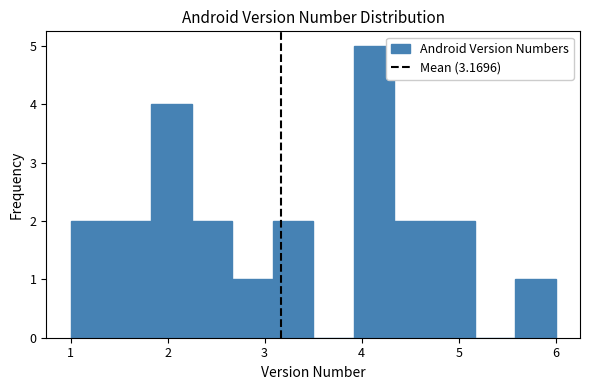

Reading left to right, list every bar in this chart as the range it spans on the x-axis followed by its height. Neither the bar edges nor the heights are printed on the chart, so give them approximately, as read against the axes.

1.0 to 1.4: 2
1.4 to 1.8: 2
1.8 to 2.3: 4
2.3 to 2.7: 2
2.7 to 3.1: 1
3.1 to 3.5: 2
3.5 to 3.9: 0
3.9 to 4.3: 5
4.3 to 4.8: 2
4.8 to 5.2: 2
5.2 to 5.6: 0
5.6 to 6.0: 1